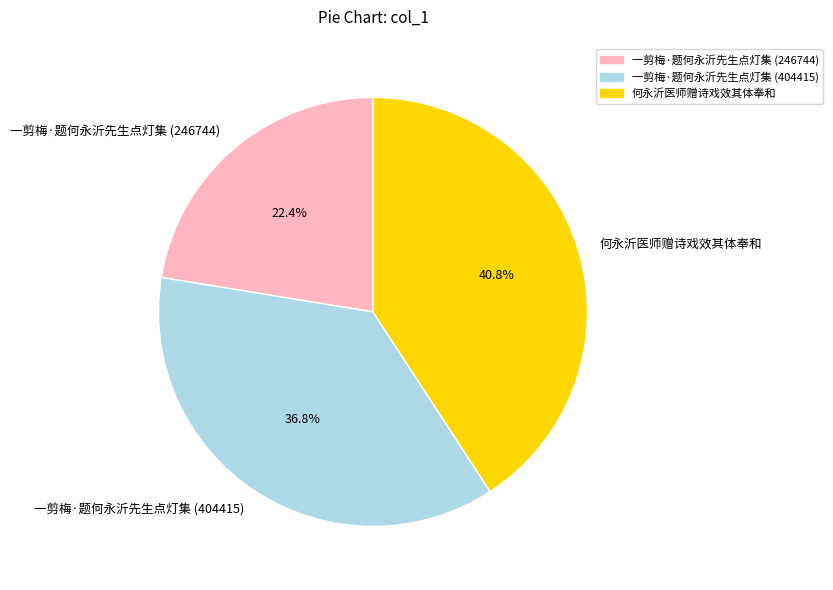

To the nearest percent, what percentage of the pie is 一剪梅·题何永沂先生点灯集 (404415)?

37%